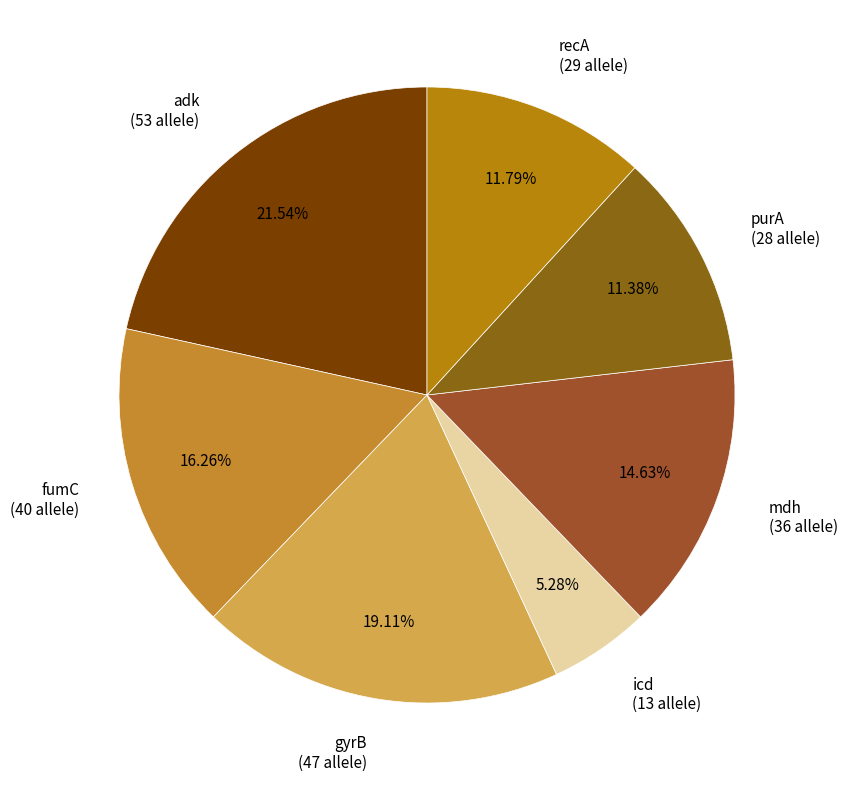

Between adk and fumC, which is larger?

adk